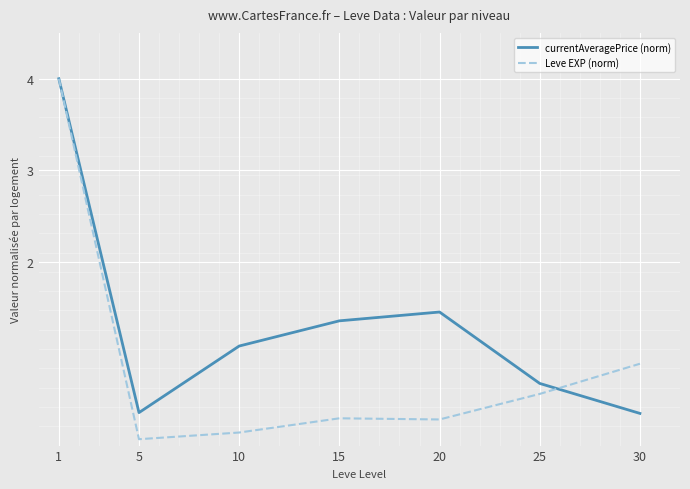

How many values in the currentAveragePrice (norm) series are below 1?

3